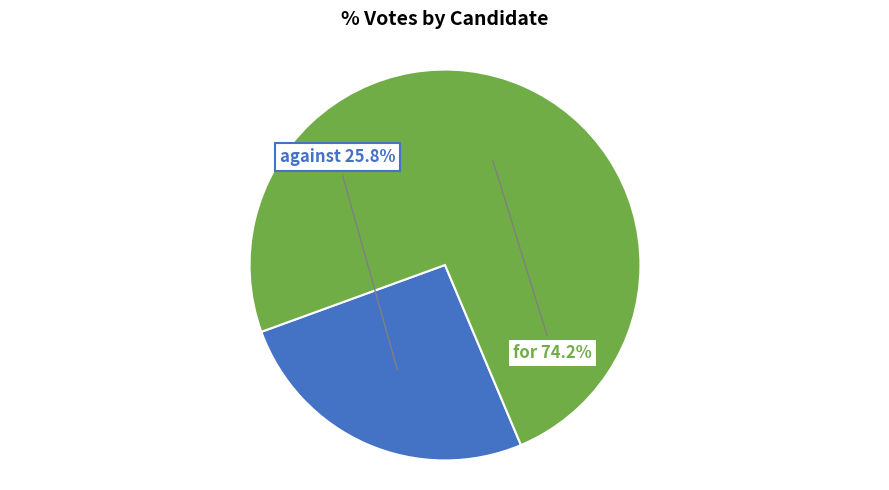

Combined, what portion of the pie is against and for?

100.0%